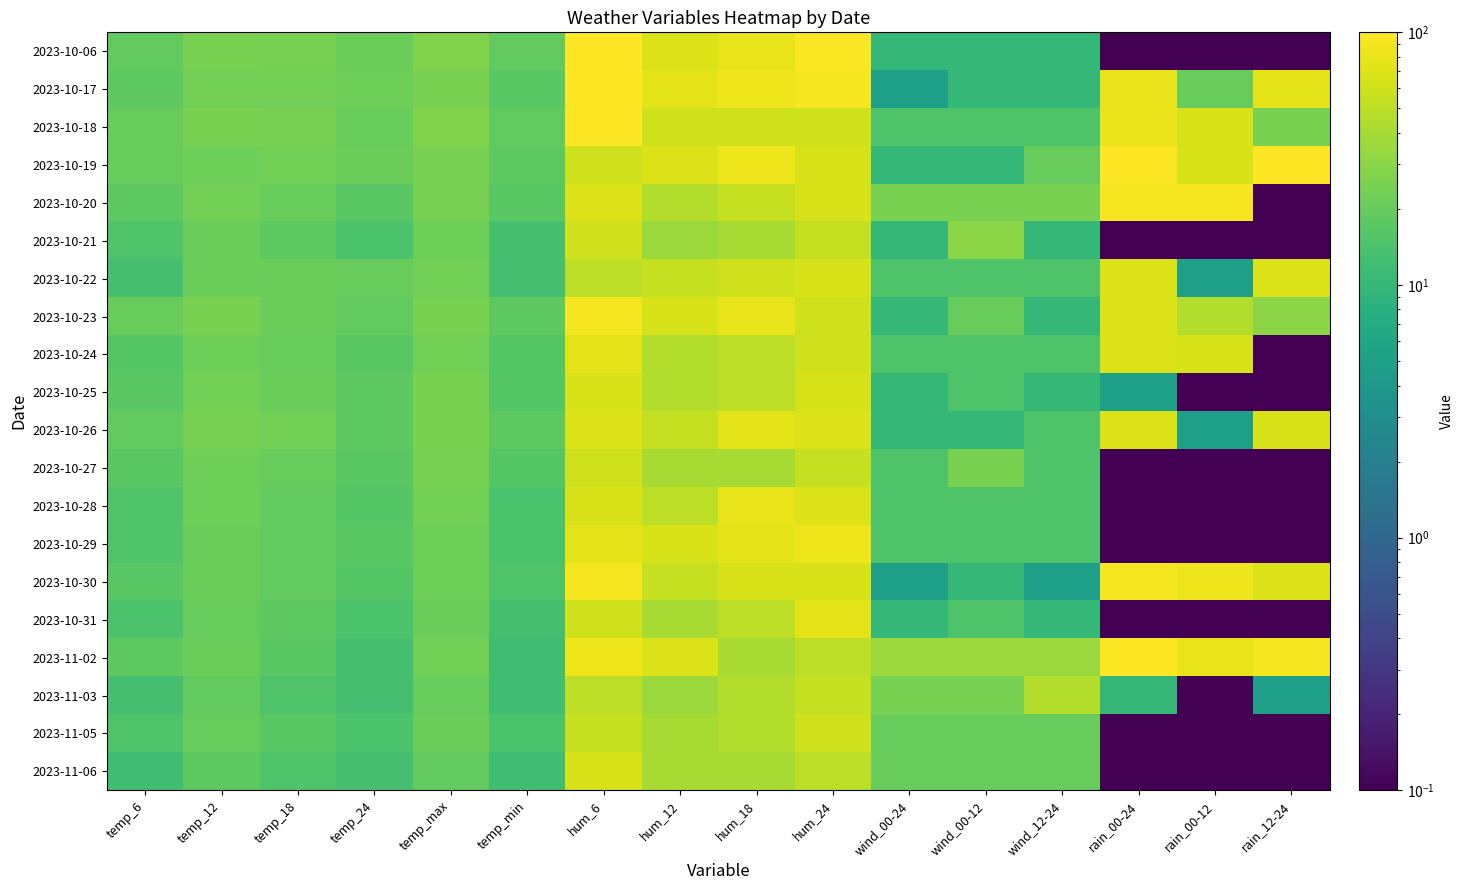

What is the spread (max minus min) of values at rain_00-24?

99.9